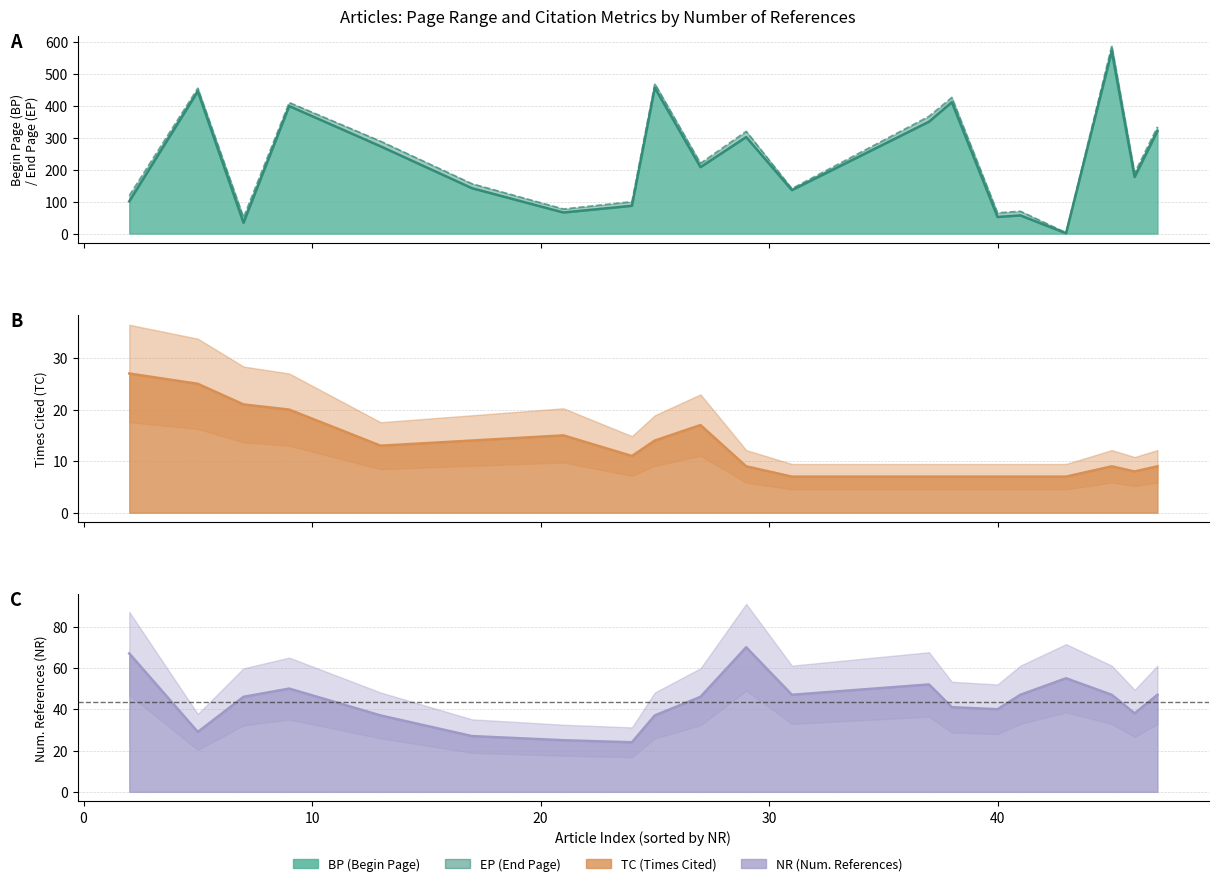

What is the sum of the NR values at 17 and 47?

74